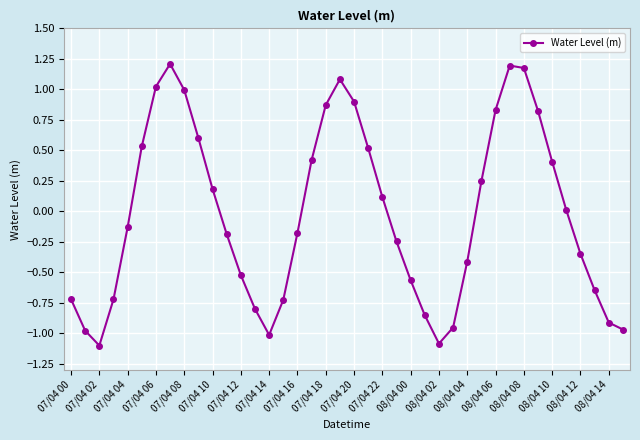

How many points are higher than both their immediate neighbors (excluding endpoints)?

3